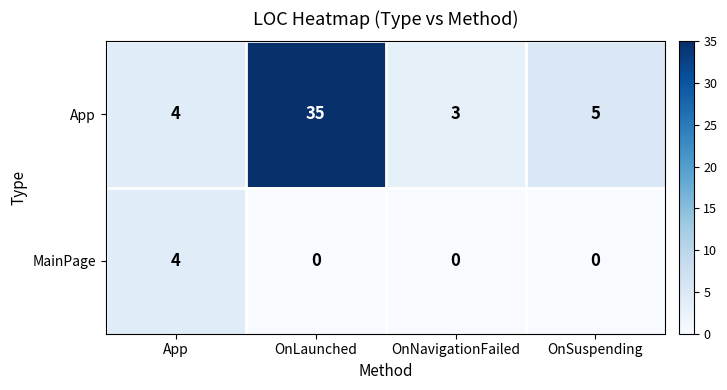

At which label does MainPage reach its peak?

App